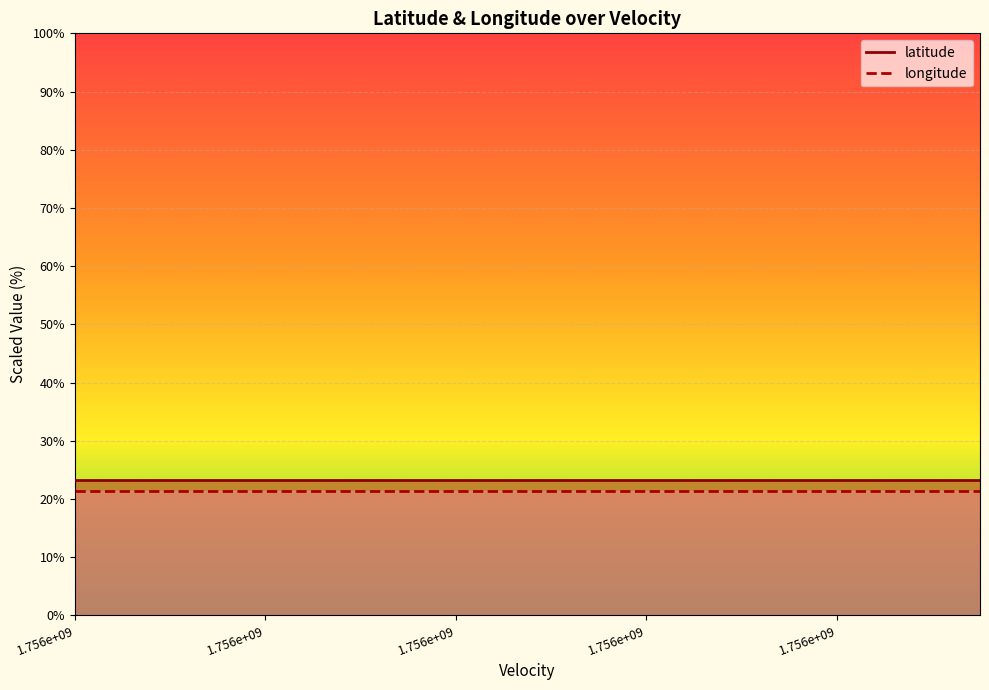

At 18, list the series in order from largest to smallest.

latitude, longitude